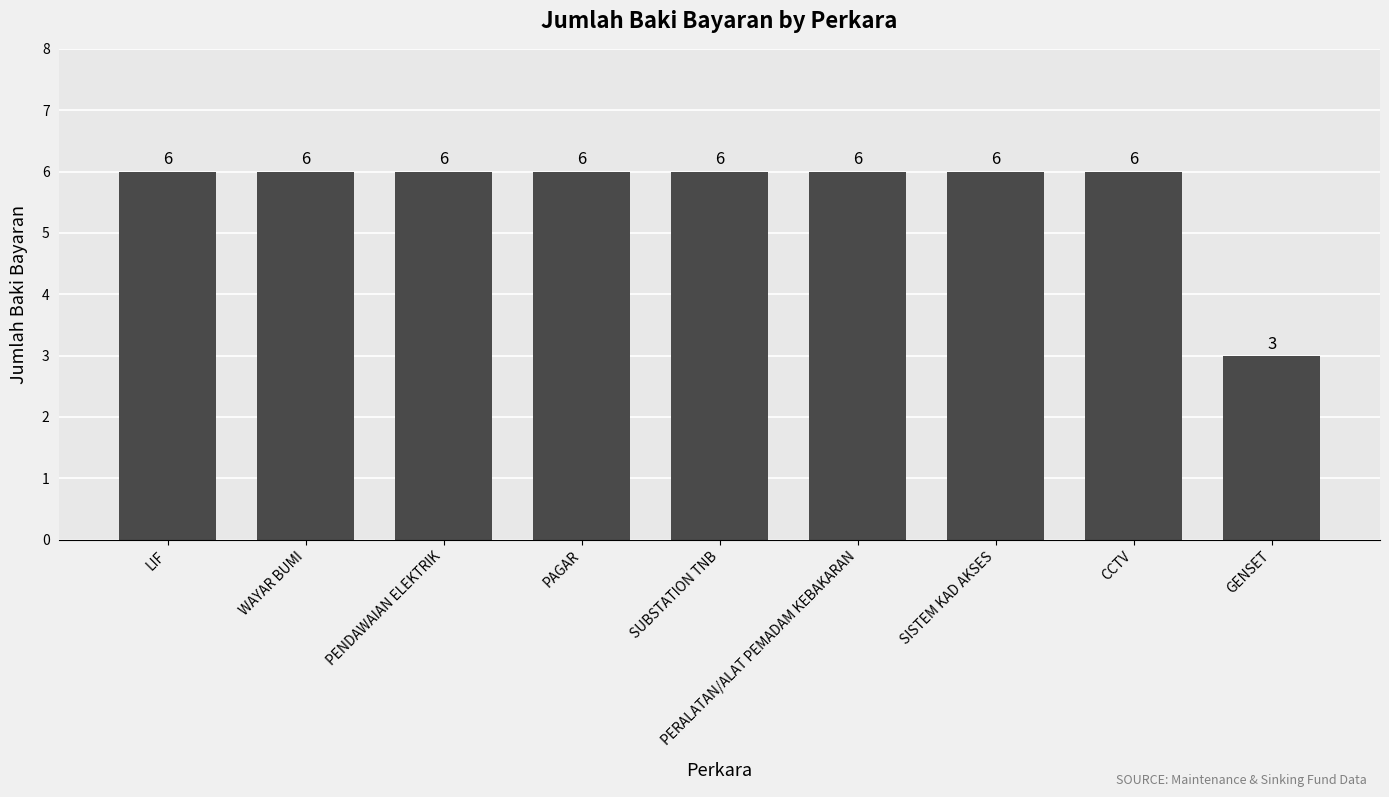

What is the average value?

6